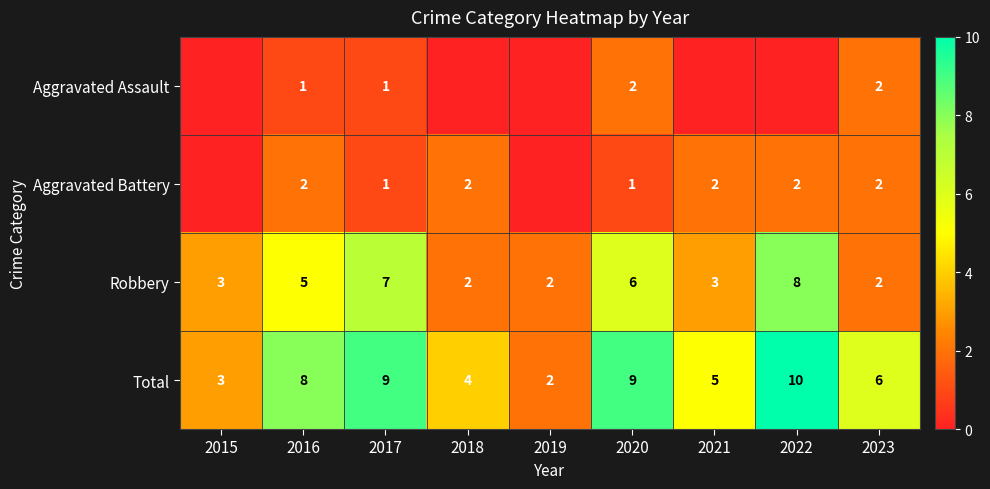

What is the spread (max minus min) of values at 2021?

5